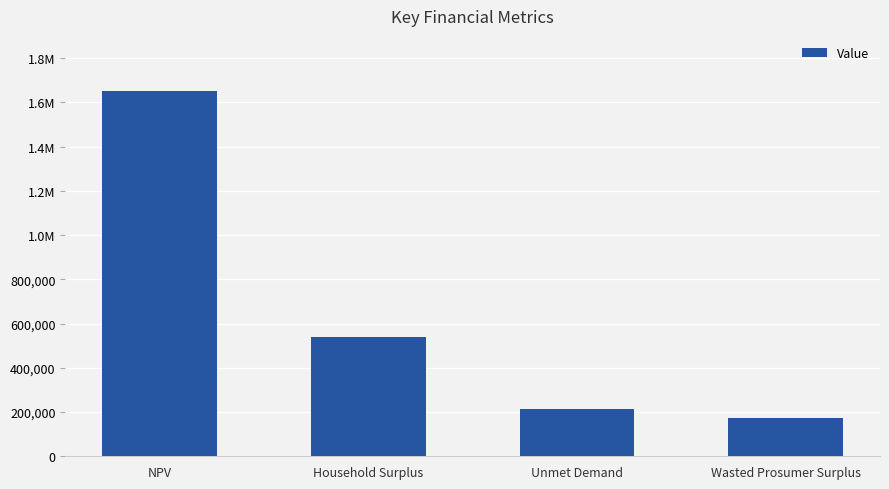

What is the average value?

644887.1